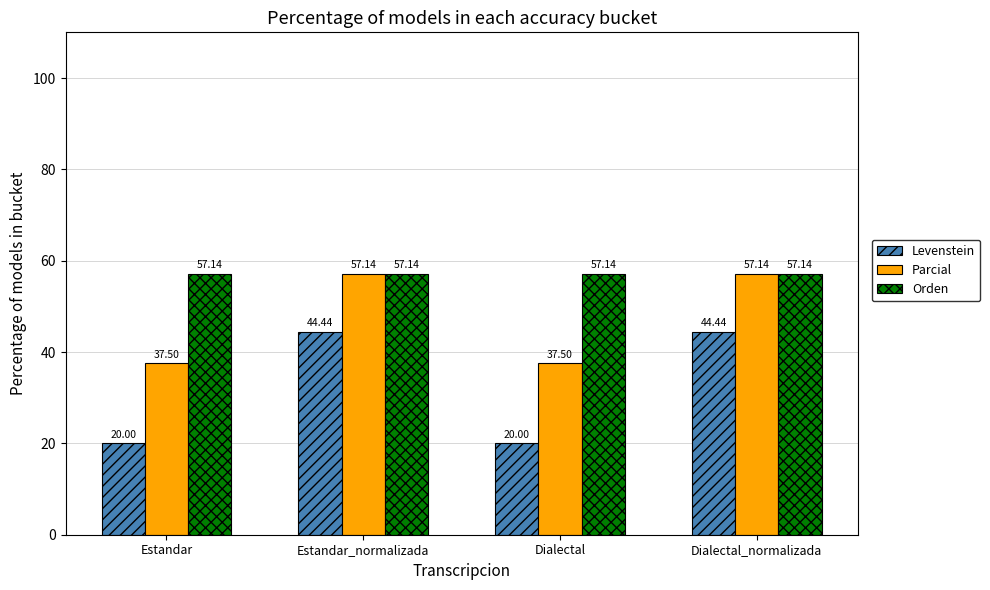

Which series has the largest range (max minus min)?

Levenstein